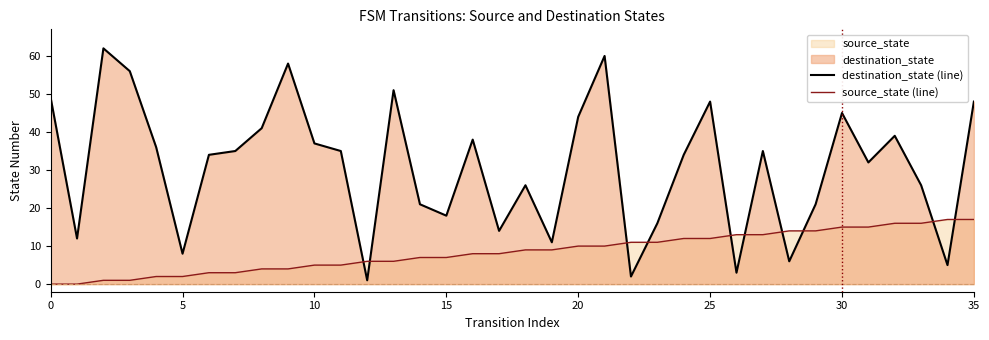

How many times do source_state (line) and destination_state (line) cross each other?

10